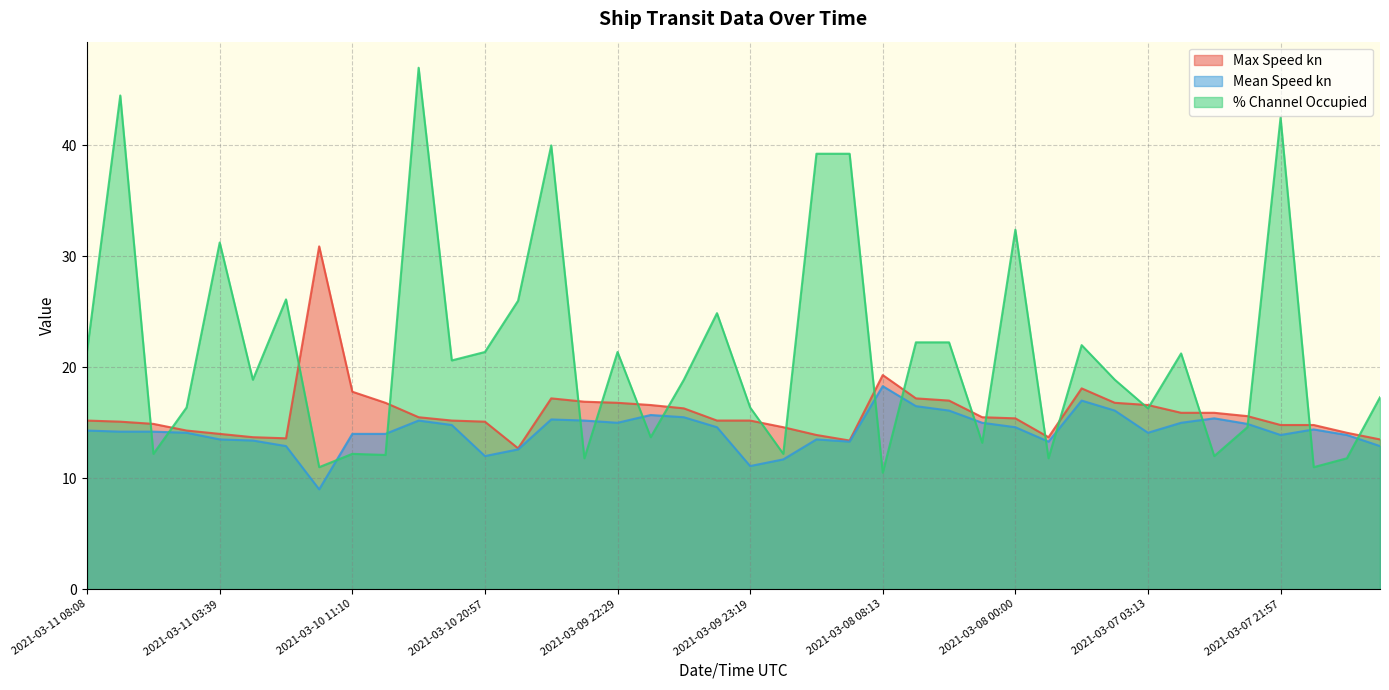

The Max Speed kn series shows 24.5 at 2021-03-08 06:35. True or false?

False